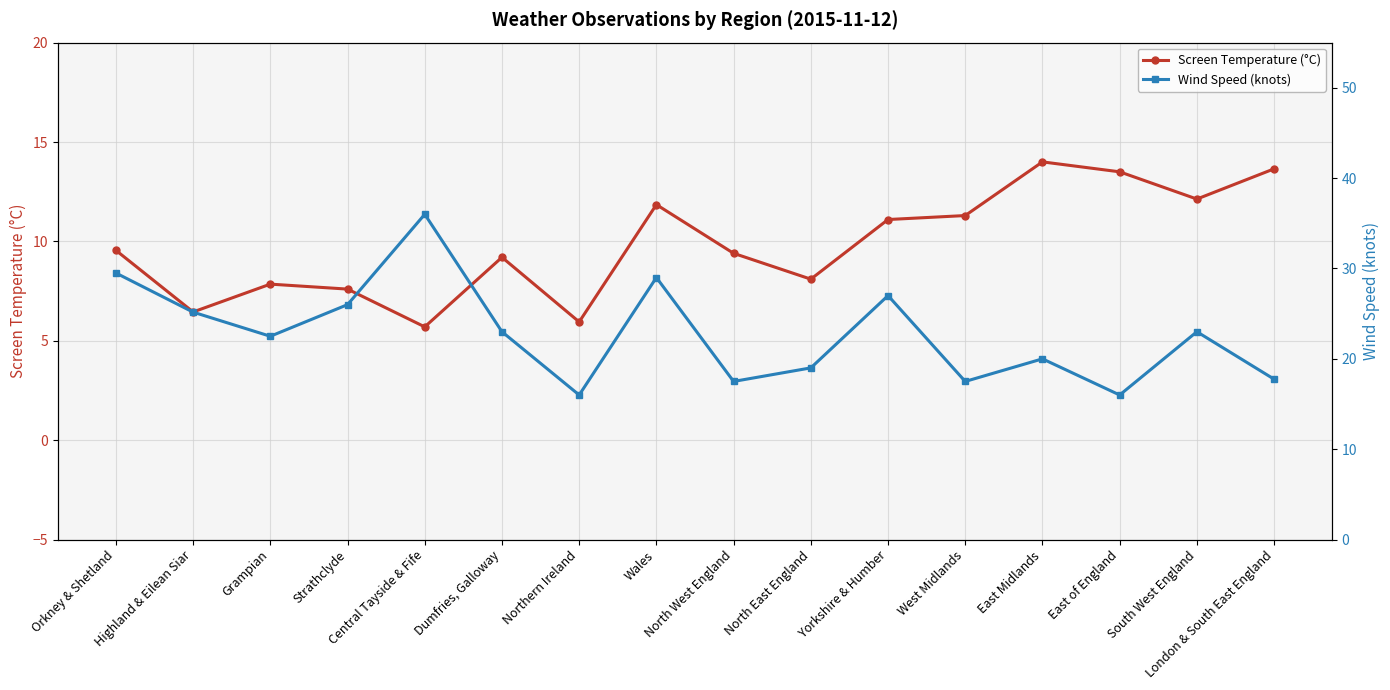

List the labels in order of Screen Temperature (°C) value, smallest first.

Central Tayside & Fife, Northern Ireland, Highland & Eilean Siar, Strathclyde, Grampian, North East England, Dumfries, Galloway, North West England, Orkney & Shetland, Yorkshire & Humber, West Midlands, Wales, South West England, East of England, London & South East England, East Midlands